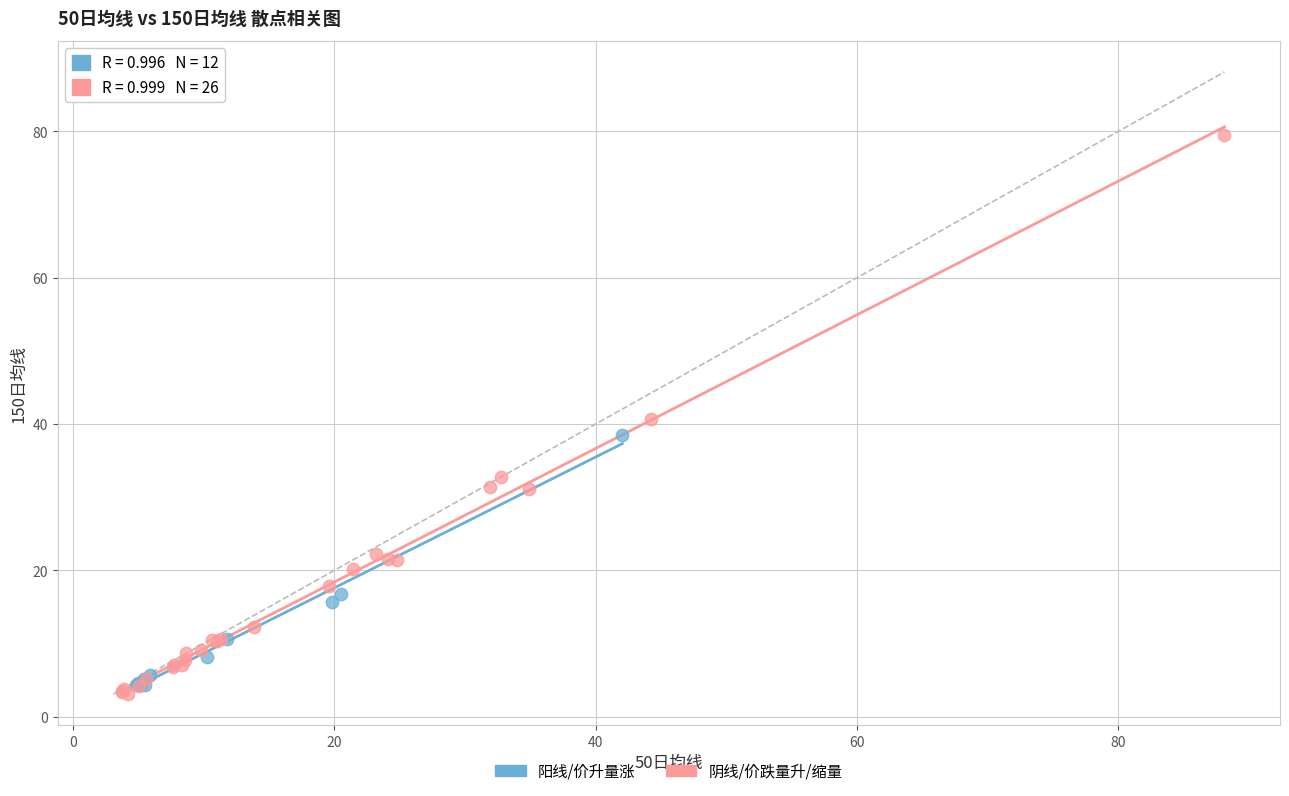

Which series has the widest spread of Y values?

阴线/价跌量升/缩量